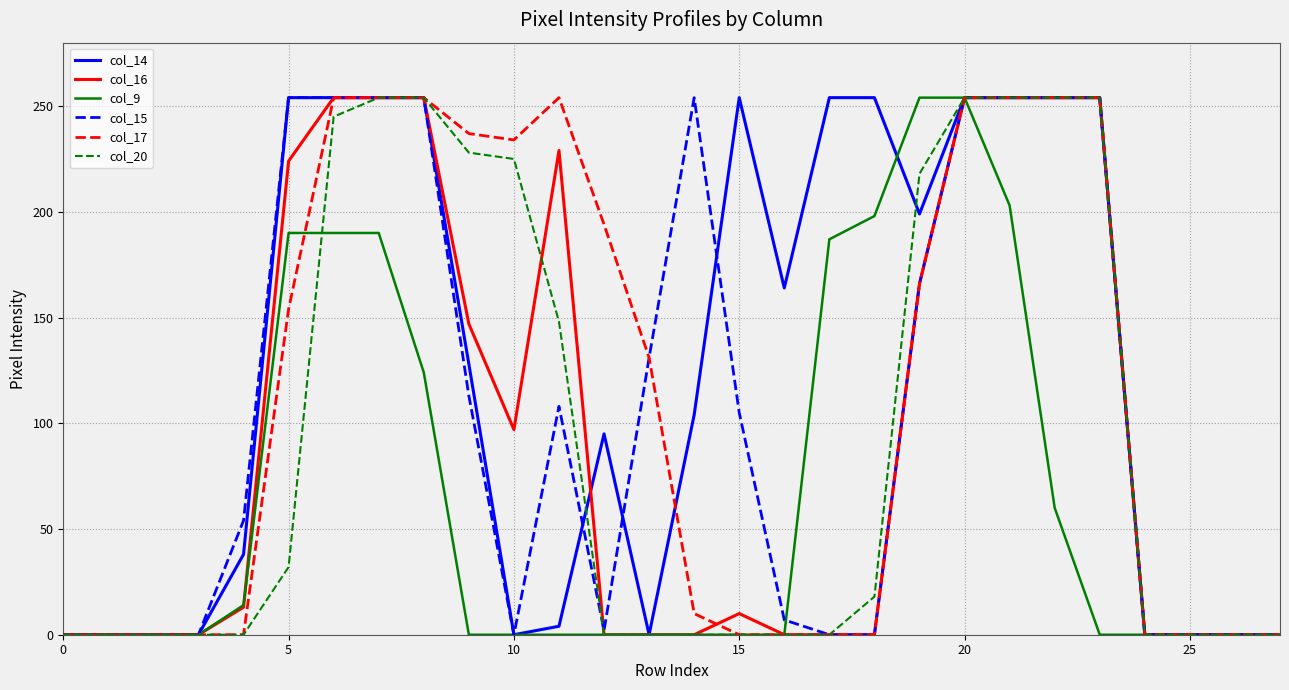

What is the maximum value shown in the chart?

254